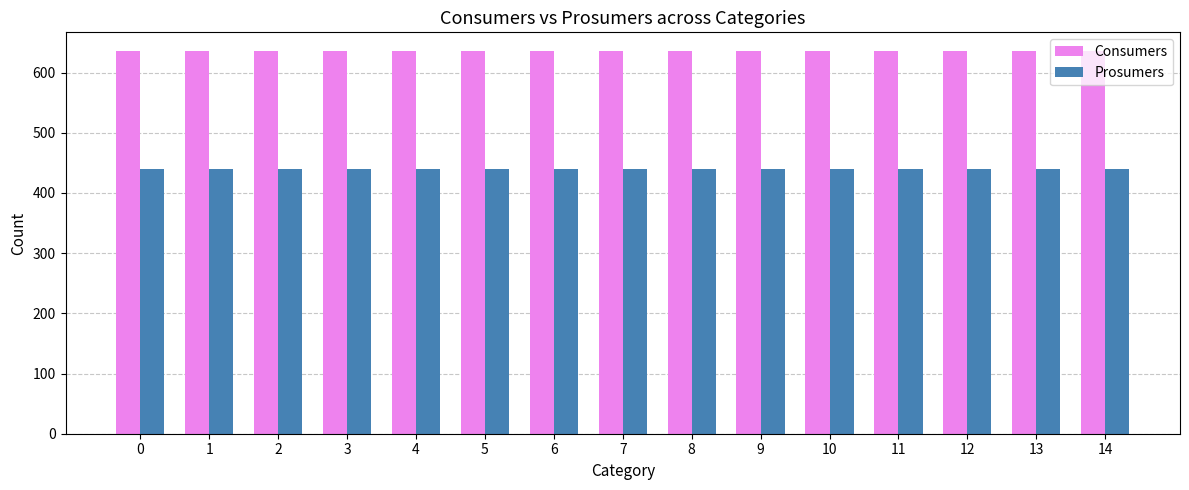

True or false: Prosumers has a value of 775 at 0.

False